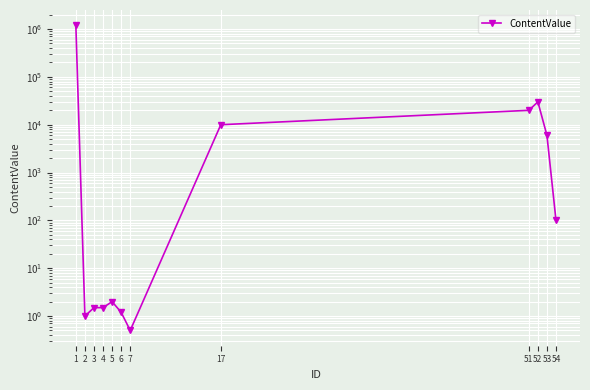

How many lines are shown in the chart?

1